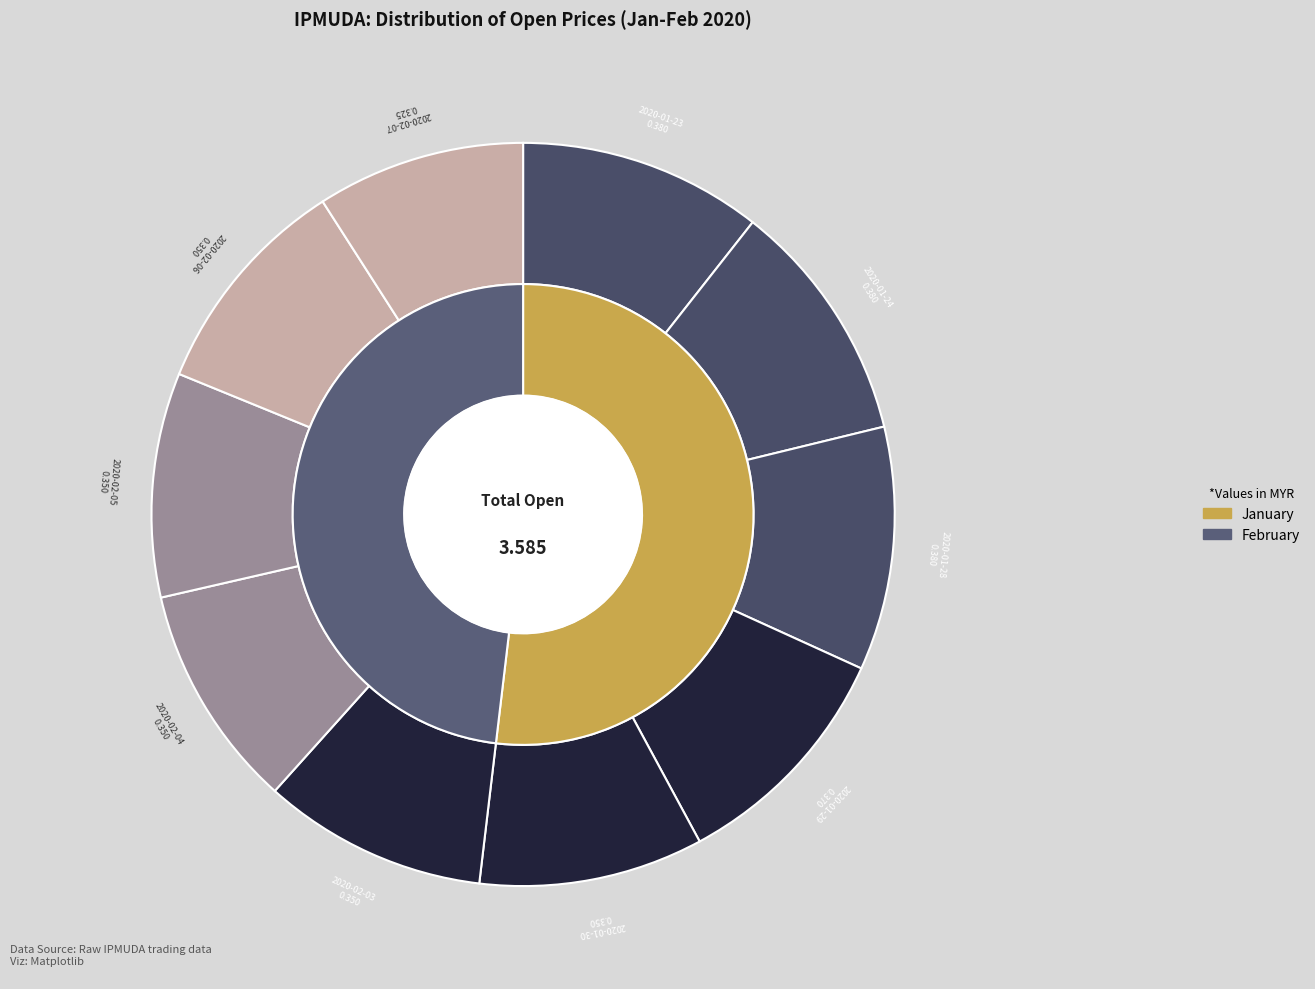

Combined, do 2020-02-04 and 2020-01-30 account for over 50%?

No